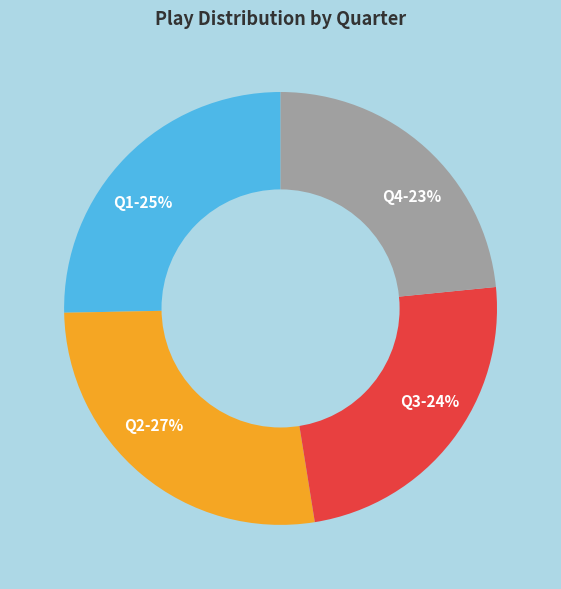

To the nearest percent, what is the difference between the largest and smallest slice percentages?

4%